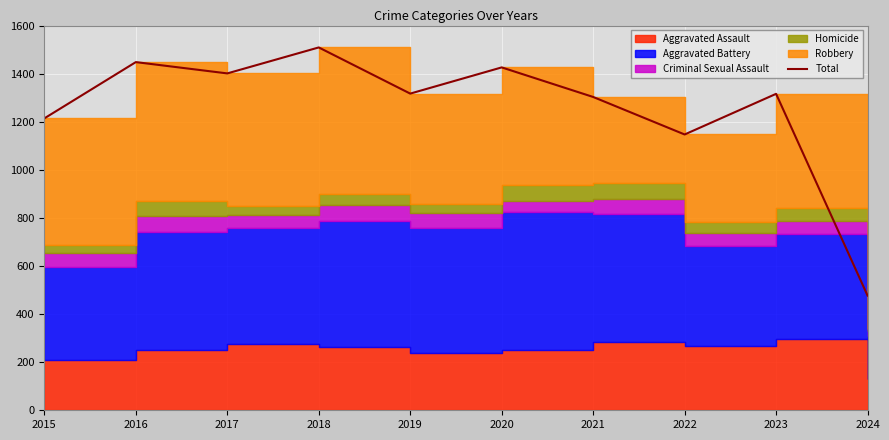

What is the greatest value displayed?

1509